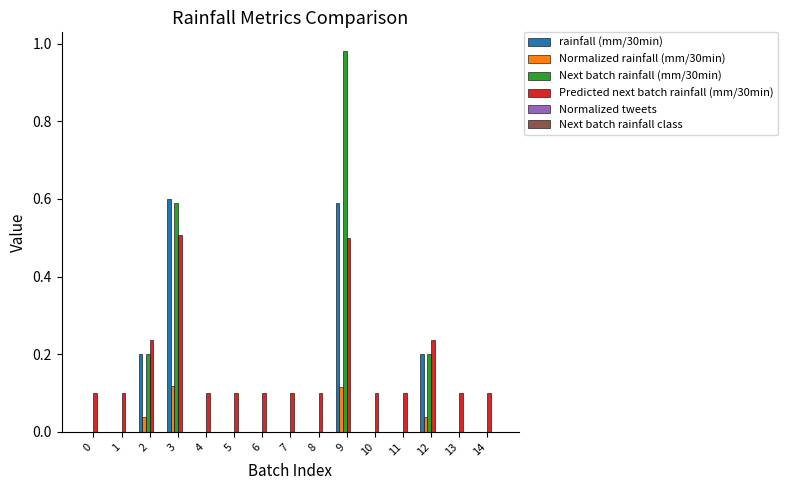

Is it true that Next batch rainfall (mm/30min) equals 0.6 at 3?

True